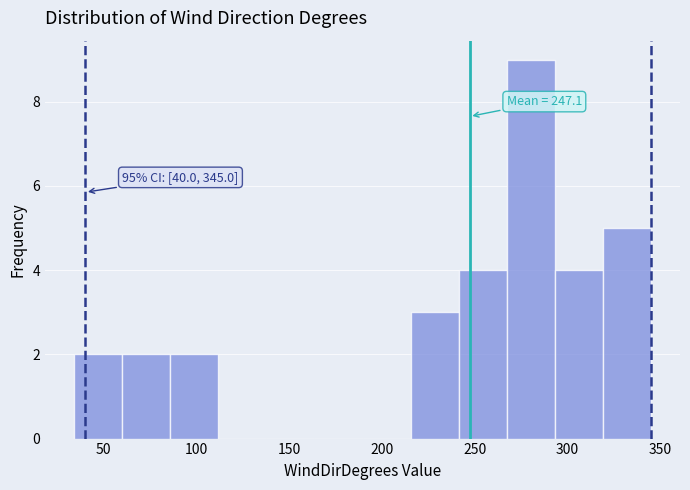

Which range on the x-axis has the tallest bar?

265 to 295